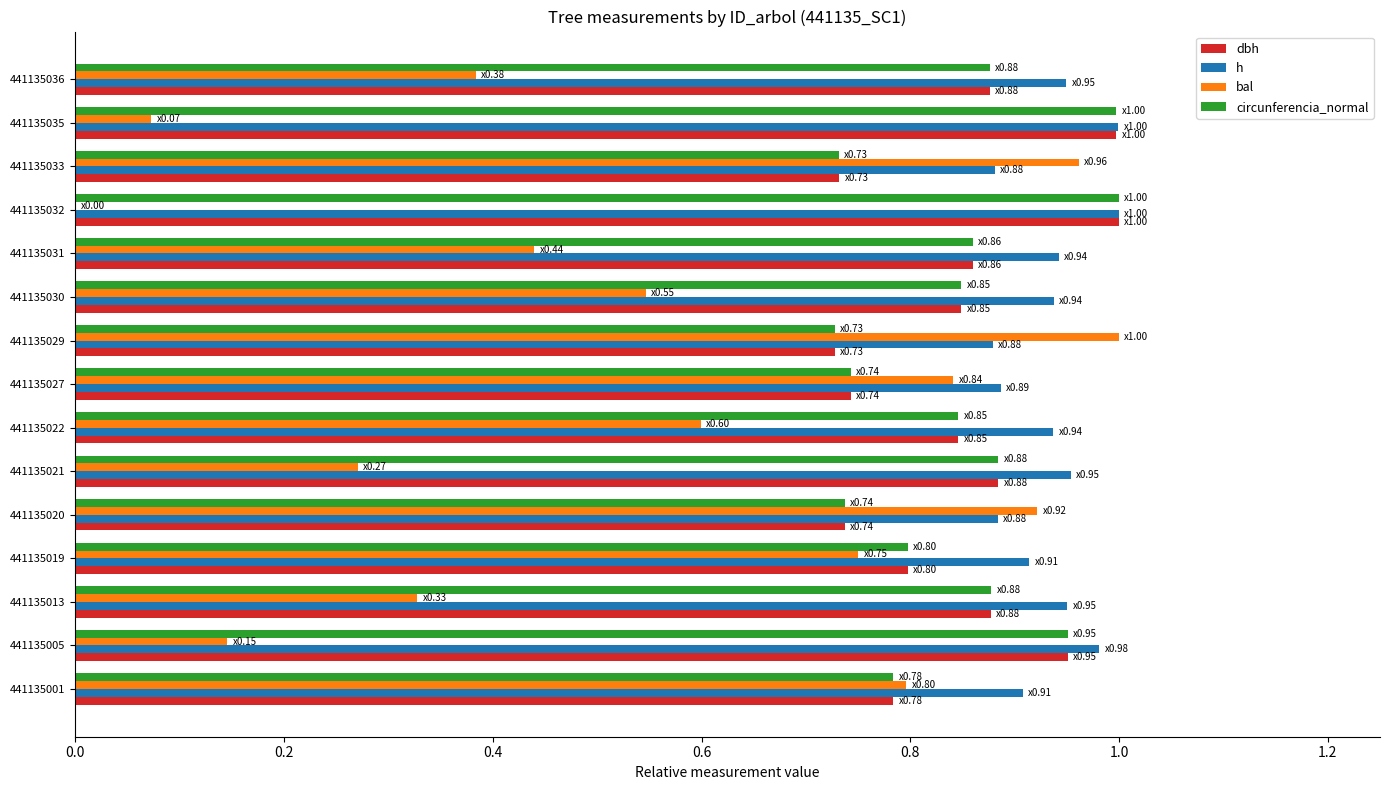

What is the sum of all bal values?

8.1